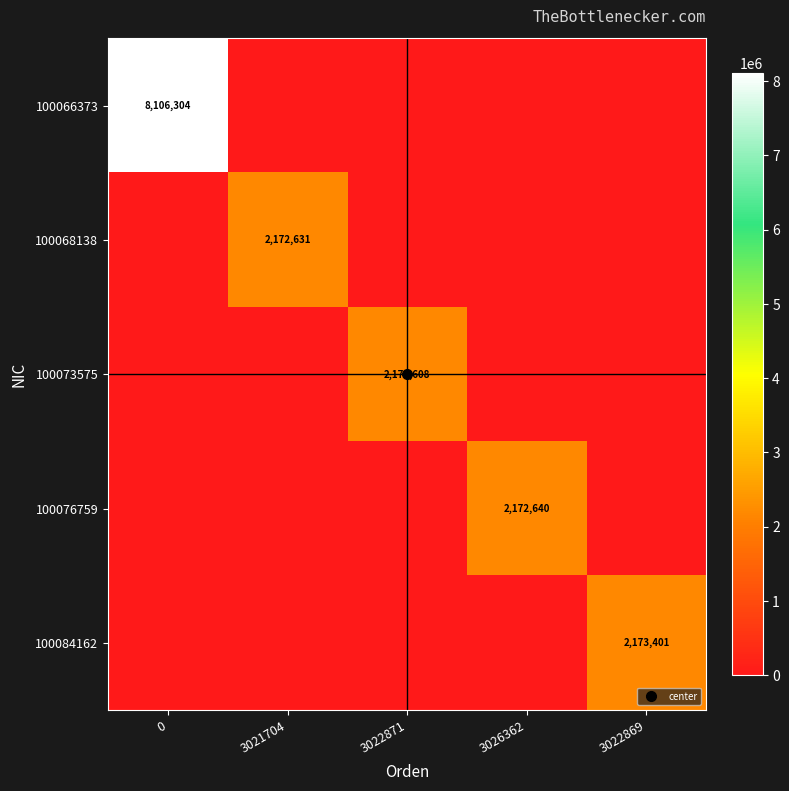

What is the average value of the 100066373 series?

1621261